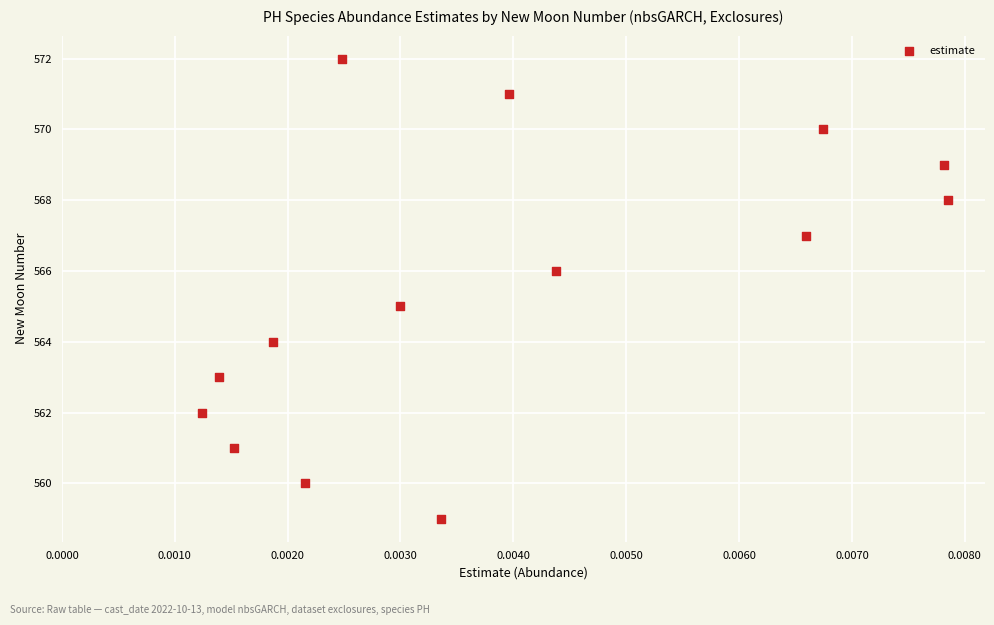

What is the range of Y values (max minus min)?

13